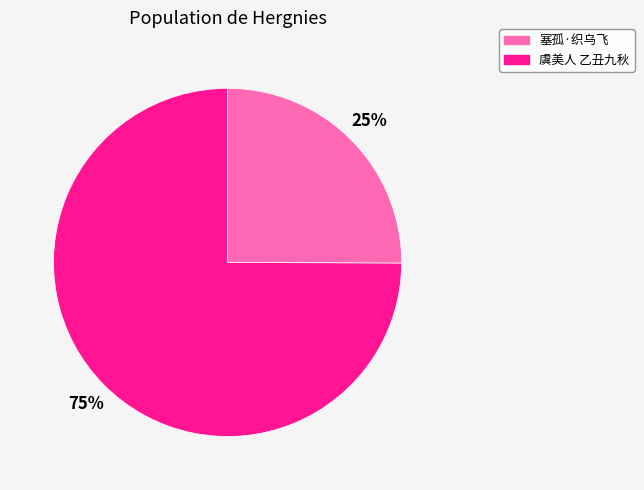

What is the largest slice in the pie chart?

虞美人 乙丑九秋